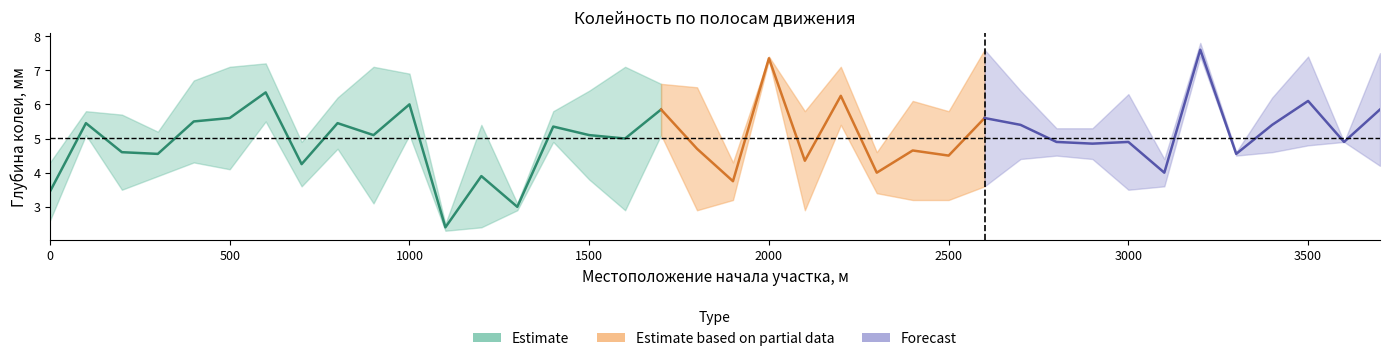

How many interior local peaks does the 1-ая обратное направление series have?

12